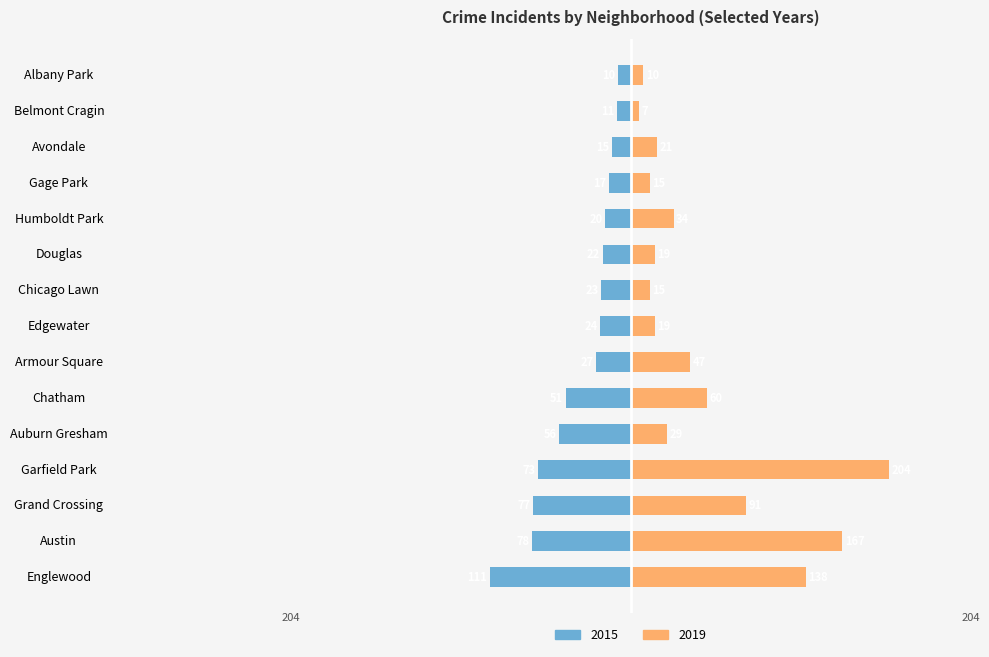

The value of 2019 at Armour Square is 22. True or false?

False